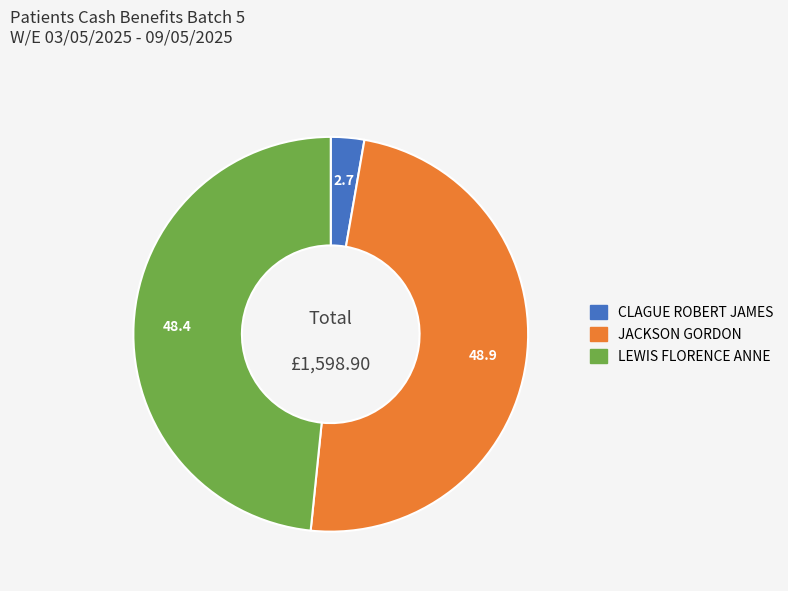

Is there any slice that represents more than half of the pie?

No